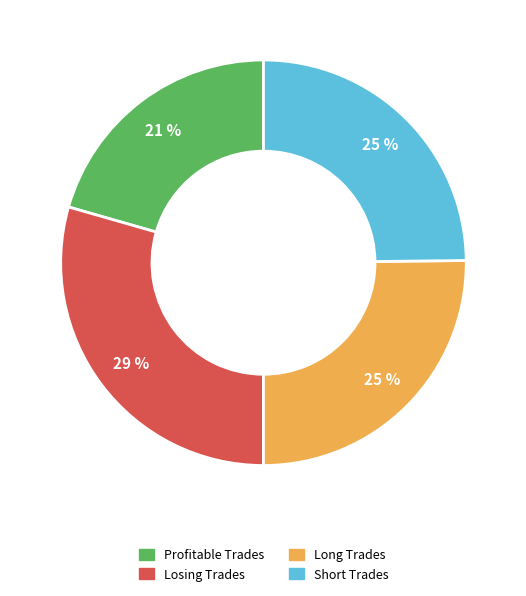

The Long Trades slice represents 25% of the pie. True or false?

True